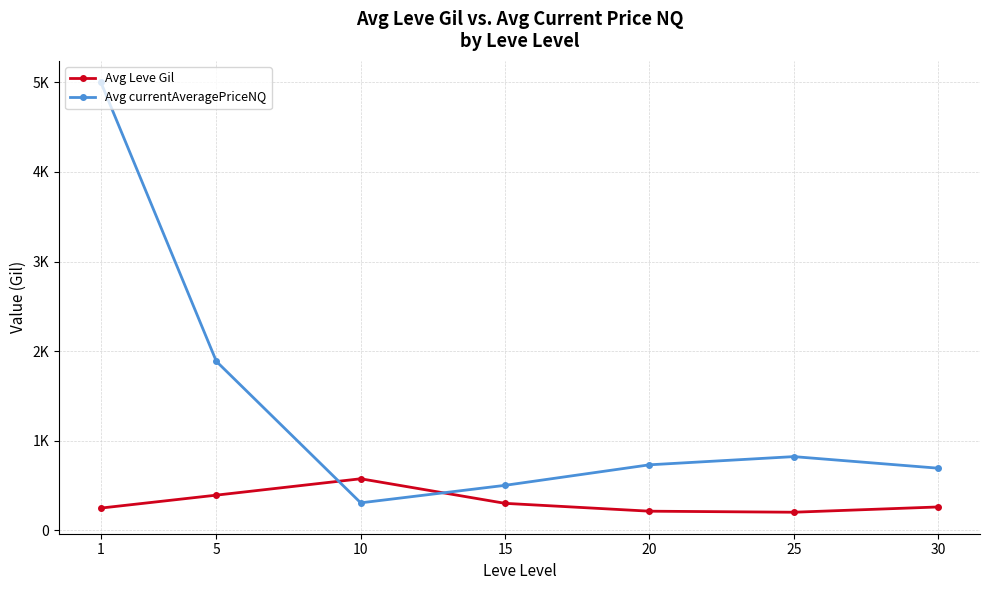

What is the difference between the highest and lowest values at 20?

517.5